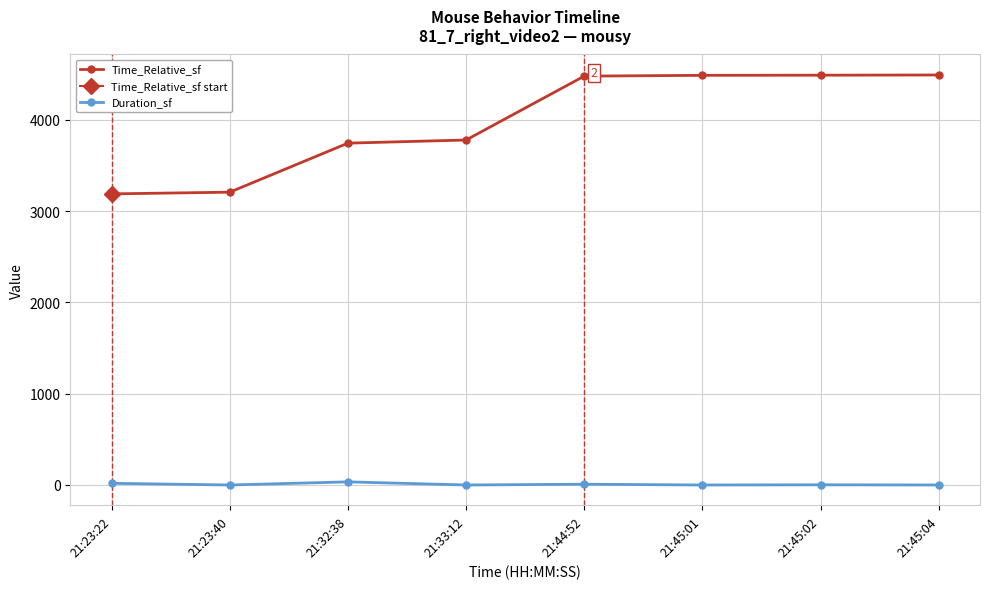

What is the total value across all series at 21:23:22?

3208.3